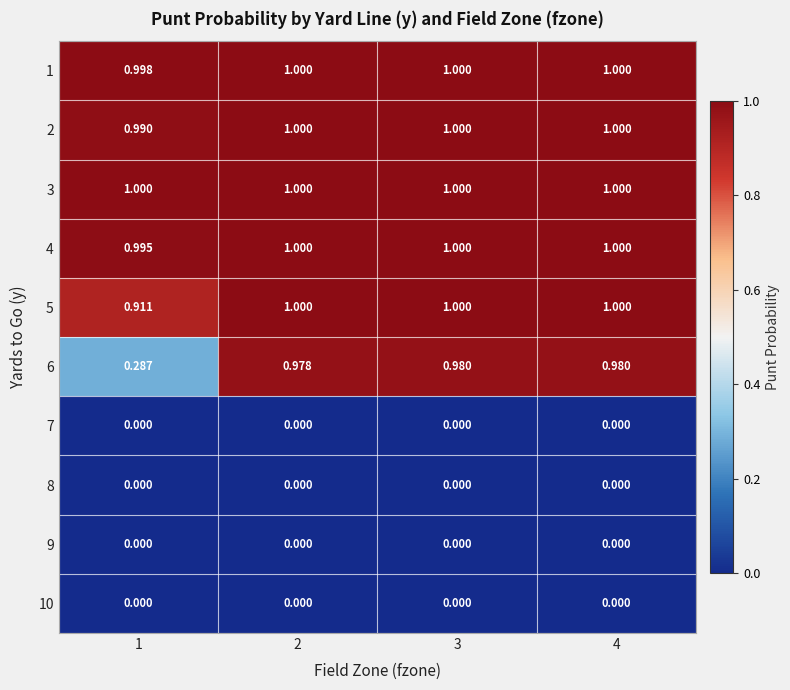

Is the value of 7 at 4 greater than the value of 3 at 1?

No